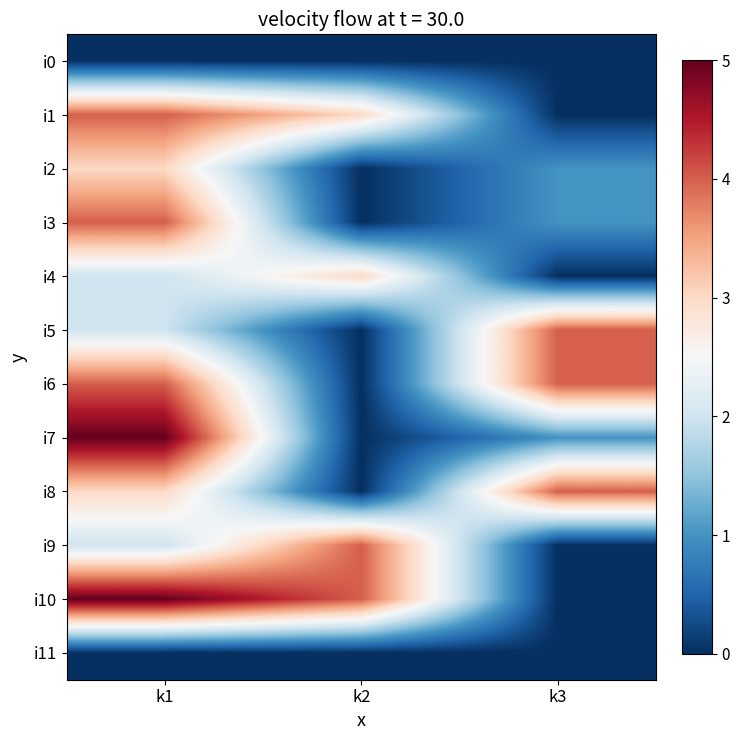

Rank the series by their maximum value, from lowest to highest.

i0, i11, i2, i4, i1, i3, i5, i6, i8, i9, i7, i10